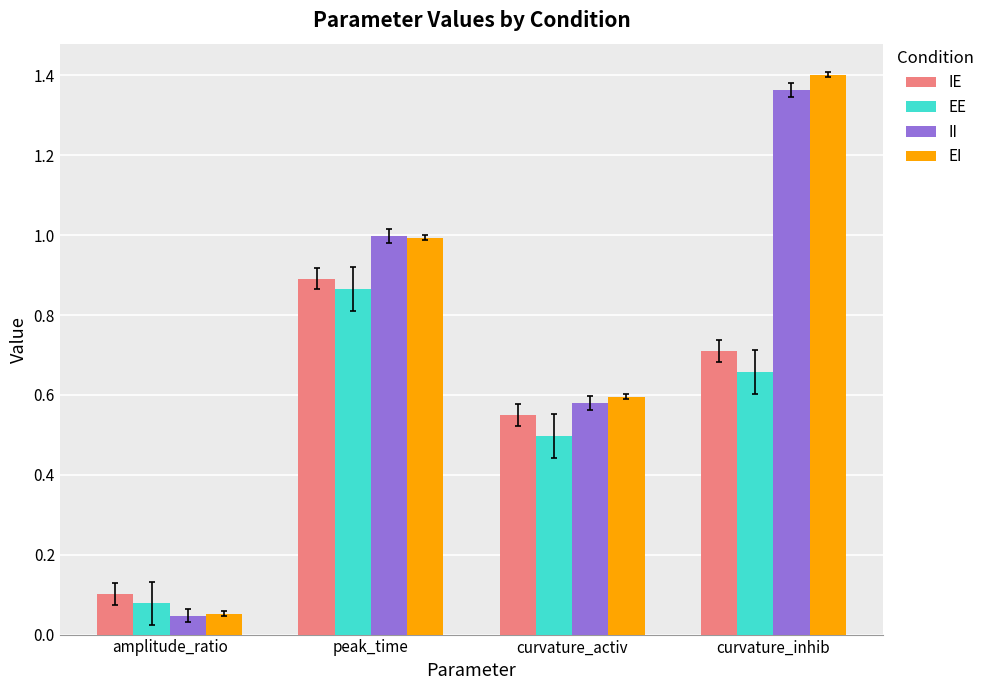

At which category is the sum across all series the highest?

curvature_inhib